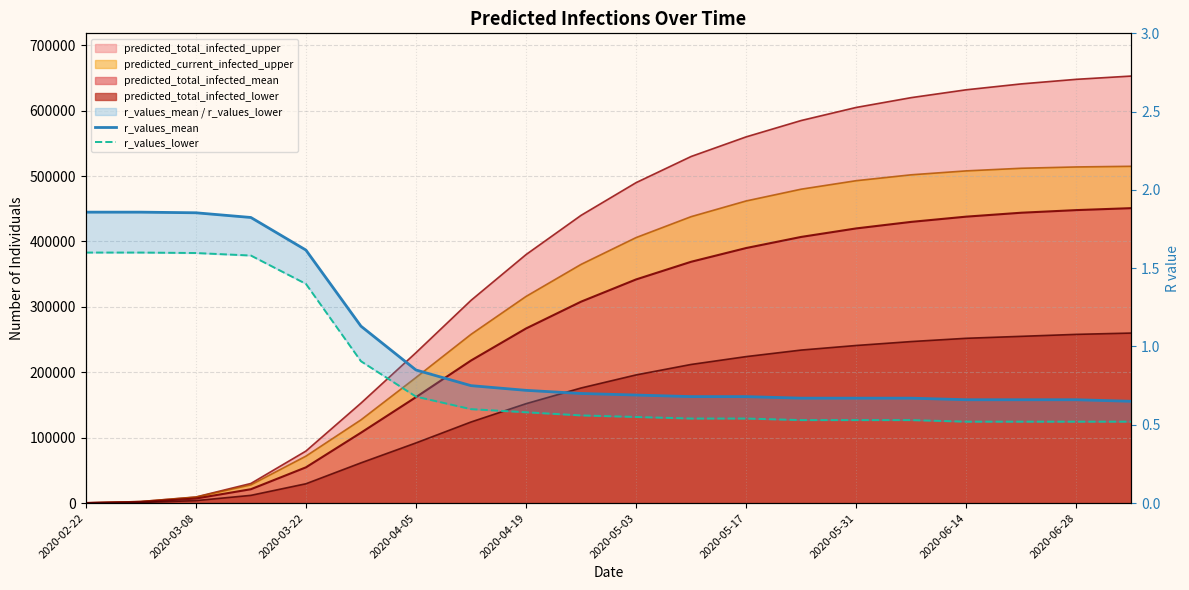

What value does the r_values_lower series have at 2020-03-08?

1.6